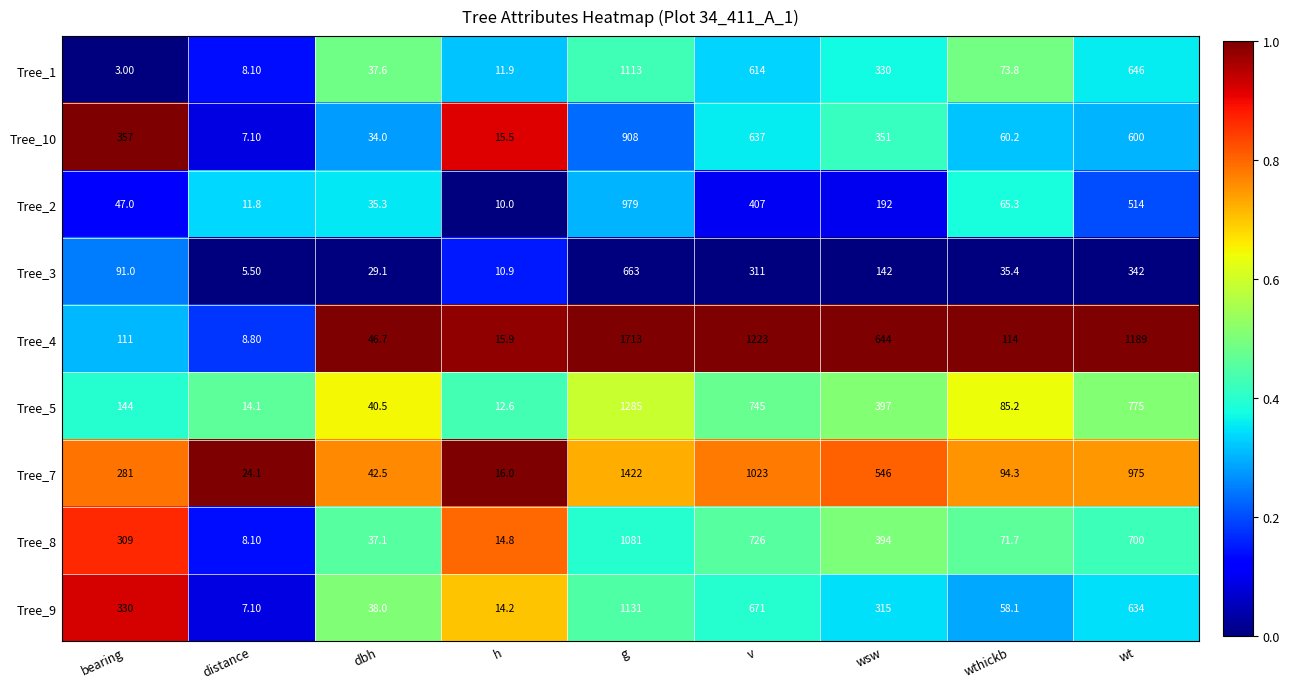

List the series in order of their peak value, lowest first.

Tree_3, Tree_10, Tree_2, Tree_8, Tree_1, Tree_9, Tree_5, Tree_7, Tree_4